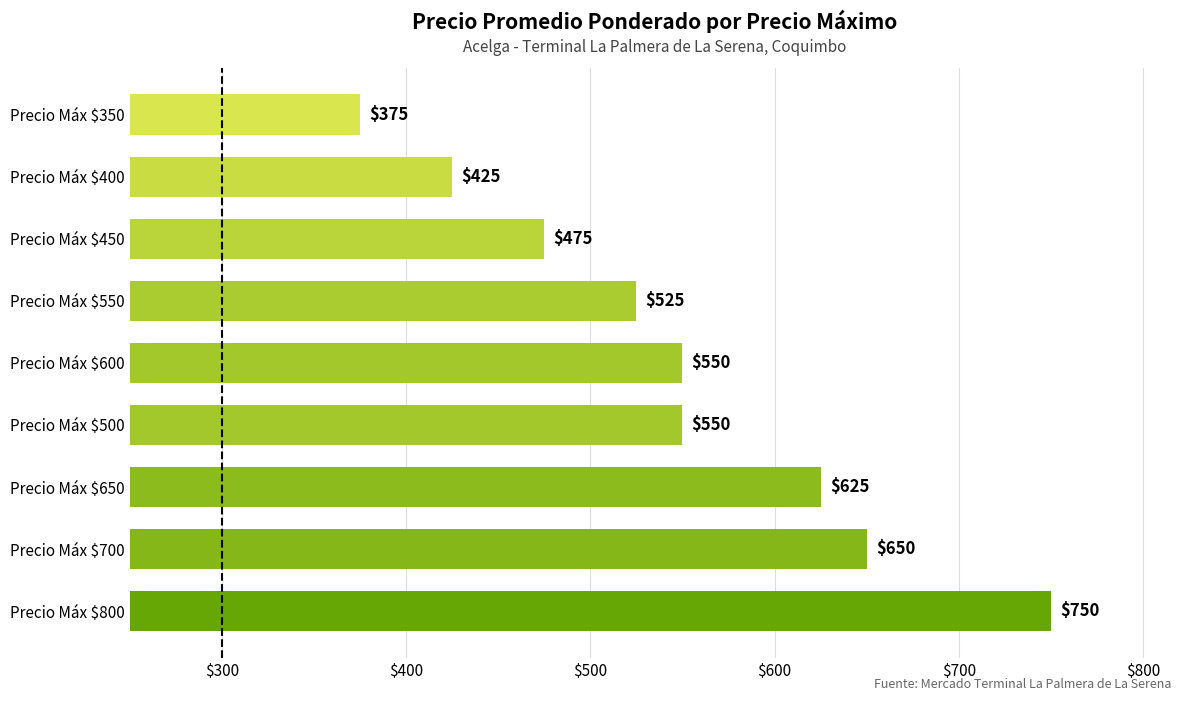

The chart shows a value of 750 at Precio Máx $800. True or false?

True